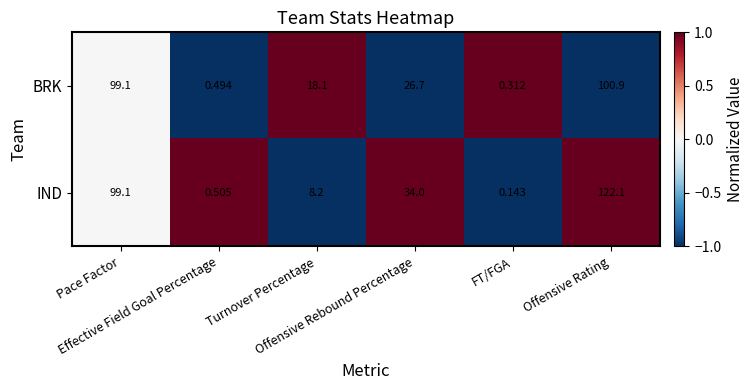

Which series has the widest spread of values?

IND